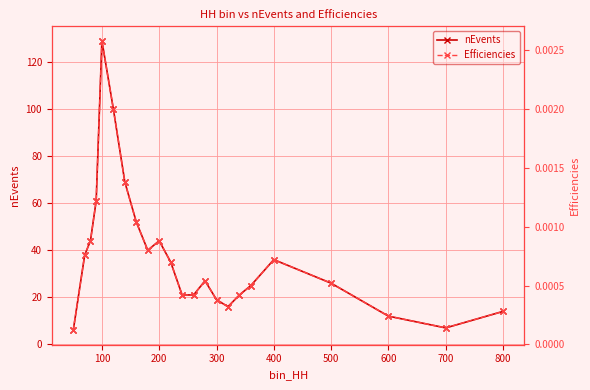

At which category does nEvents reach its first local peak?

100